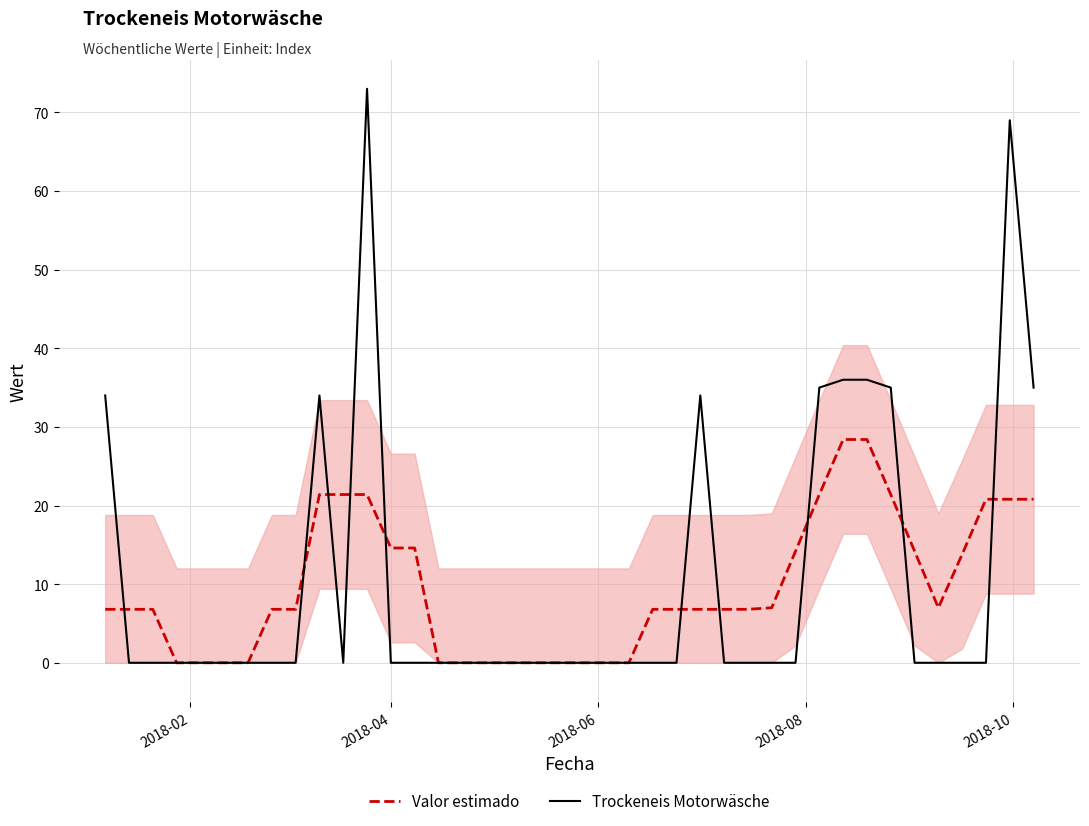

Reading right to left, list all the values displayed in this chart.

Valor estimado: 20.8	20.8	20.8	13.8	7.0	14.2	21.4	28.4	28.4	21.4	14.2	7.0	6.8	6.8	6.8	6.8	6.8	0.0	0.0	0.0	0.0	0.0	0.0	0.0	0.0	0.0	14.6	14.6	21.4	21.4	21.4	6.8	6.8	0.0	0.0	0.0	0.0	6.8	6.8	6.8
Trockeneis Motorwäsche: 35.0	69.0	0.0	0.0	0.0	0.0	35.0	36.0	36.0	35.0	0.0	0.0	0.0	0.0	34.0	0.0	0.0	0.0	0.0	0.0	0.0	0.0	0.0	0.0	0.0	0.0	0.0	0.0	73.0	0.0	34.0	0.0	0.0	0.0	0.0	0.0	0.0	0.0	0.0	34.0